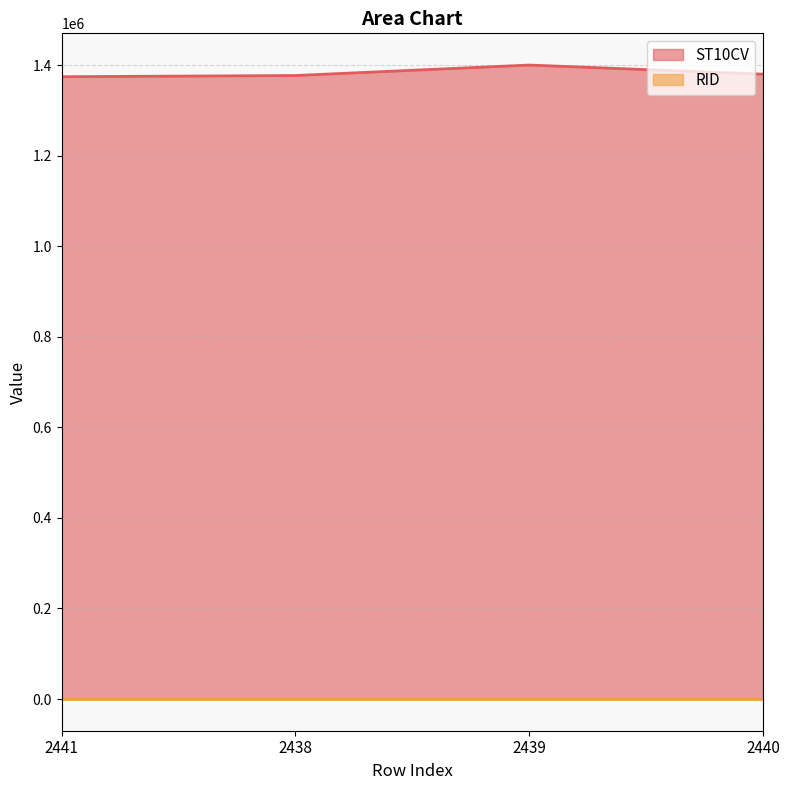

What is the minimum value shown in the chart?

938